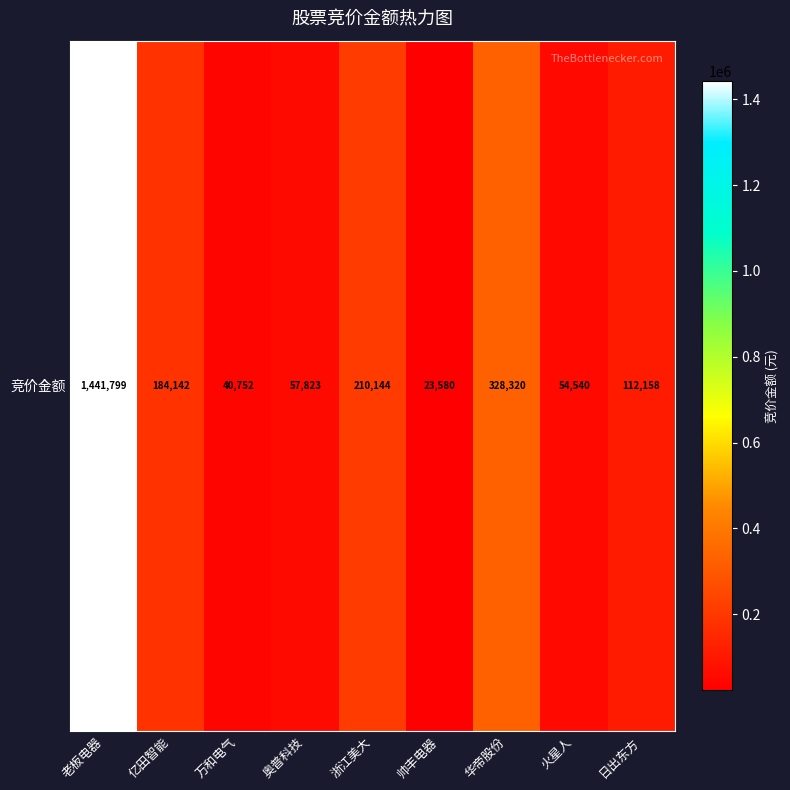

Which label corresponds to the smallest value in the chart?

帅丰电器